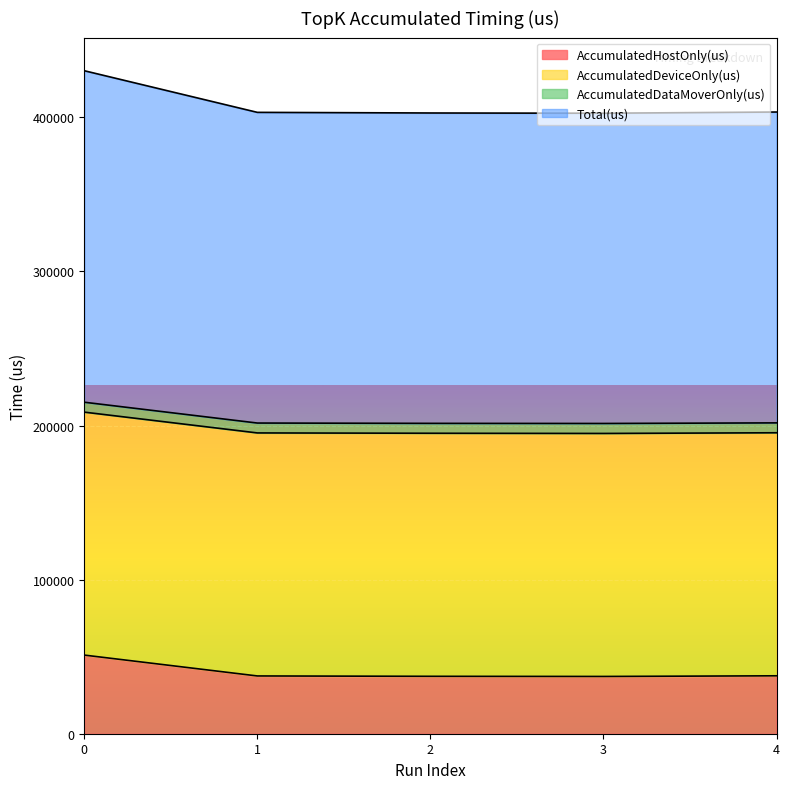

What is the difference between the maximum and minimum values in the AccumulatedHostOnly(us) series?

13865.5